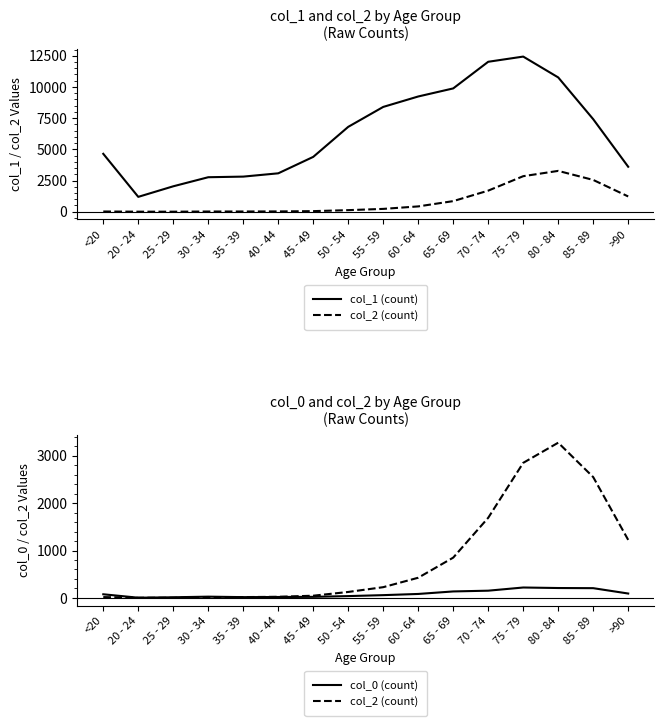

Which has a higher value, 45 - 49 or 85 - 89?

85 - 89